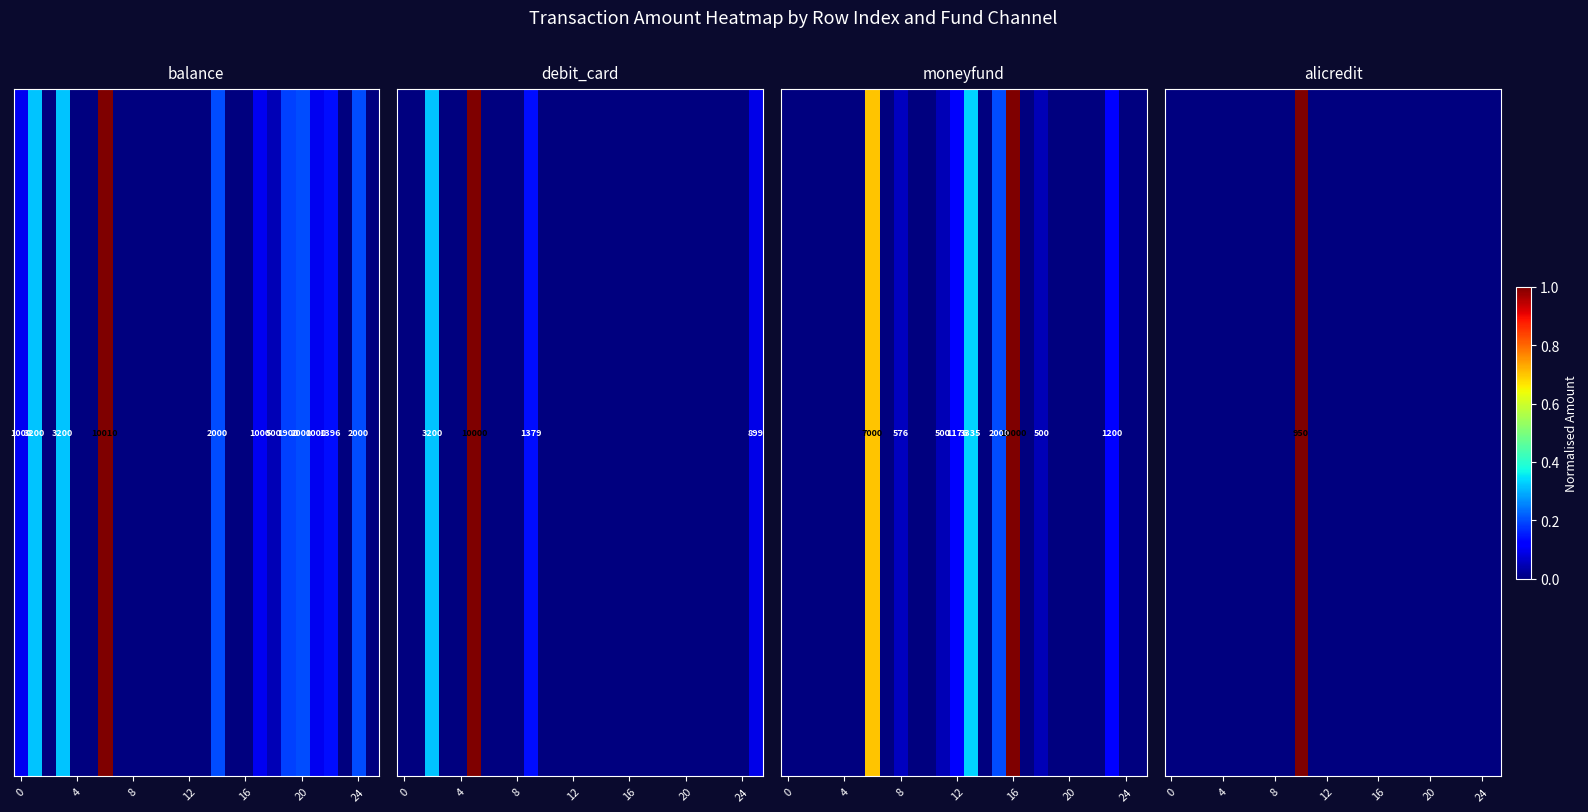

How many data points does each series have?

26